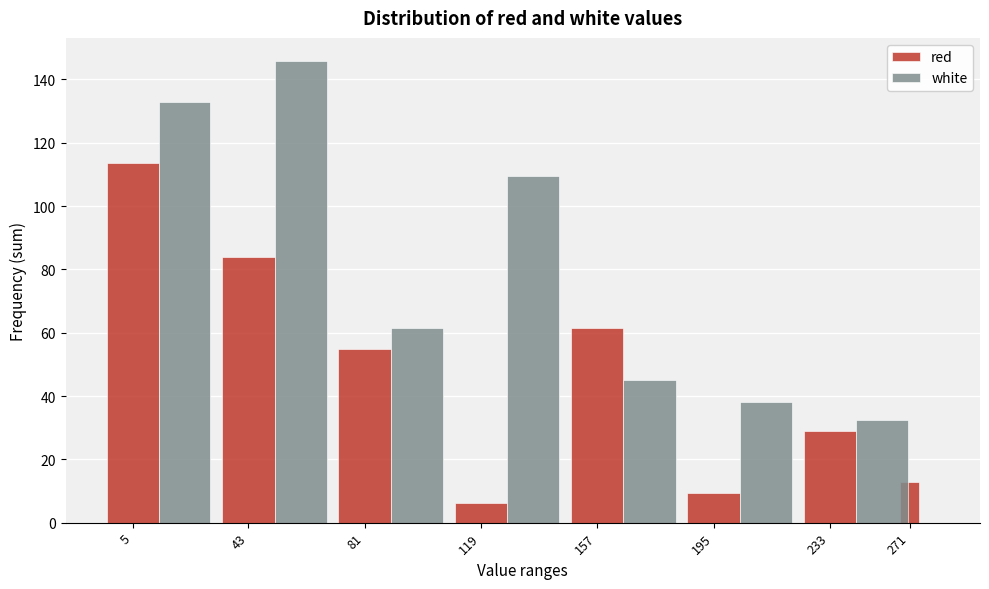

What is the sum of all white values?

565.2